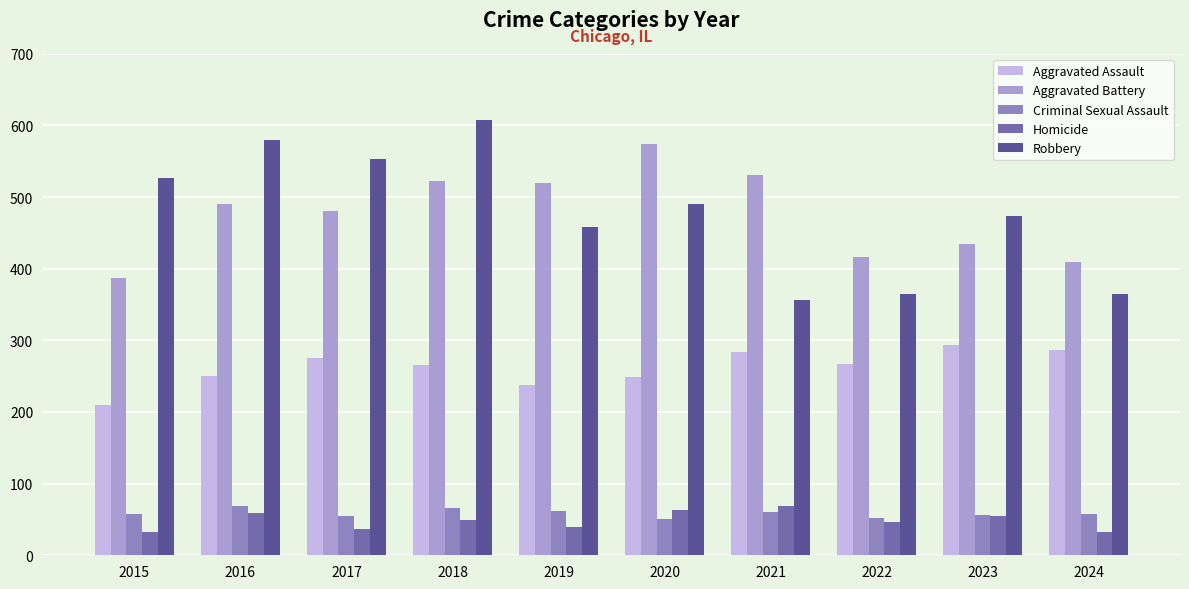

What is the difference between the maximum and second lowest values in the Aggravated Battery series?

165